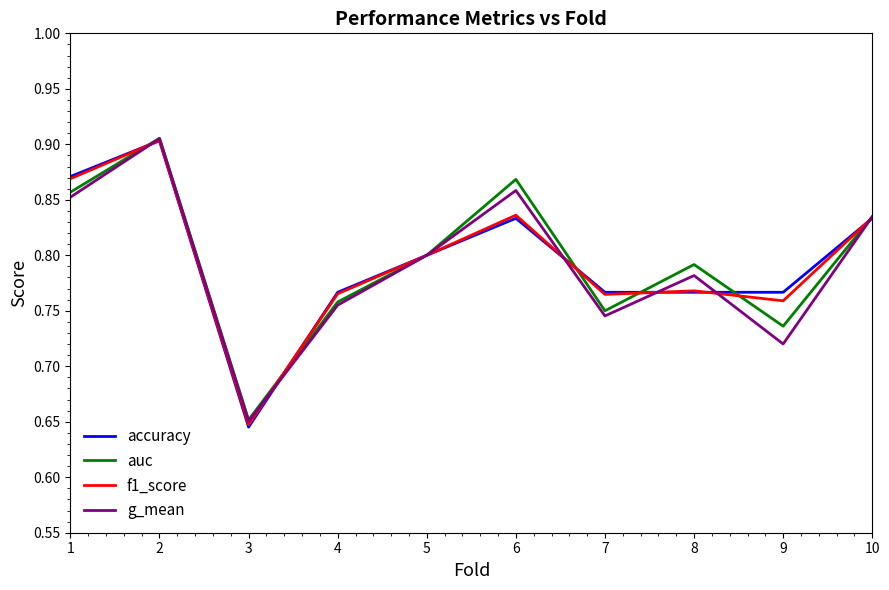

Which series has the largest range (max minus min)?

accuracy